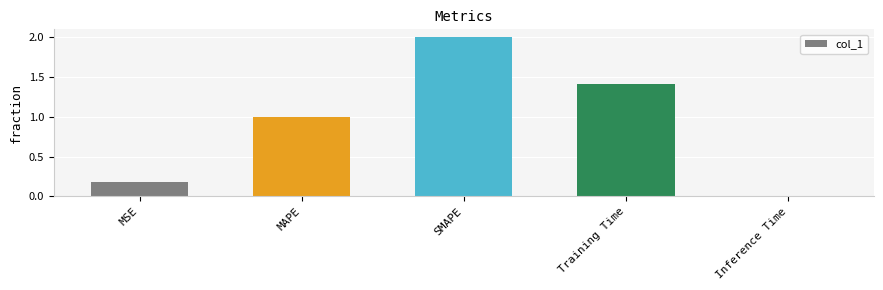

What is the sum of all values?

4.6